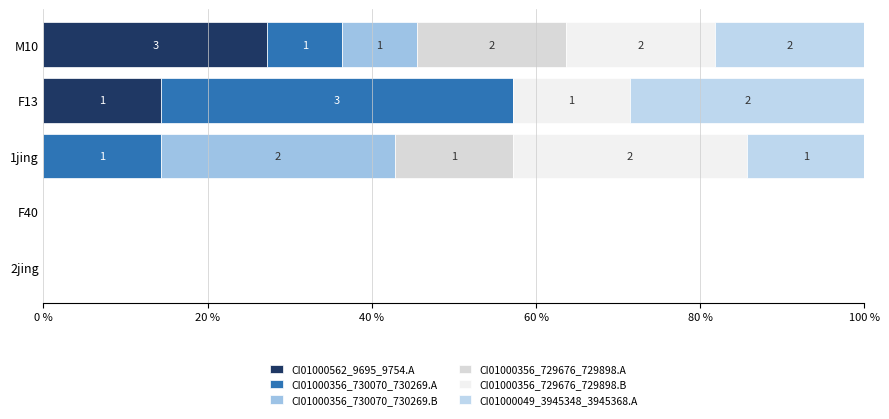

What is the difference between the second highest and minimum values in the CI01000356_730070_730269.A series?

14.3